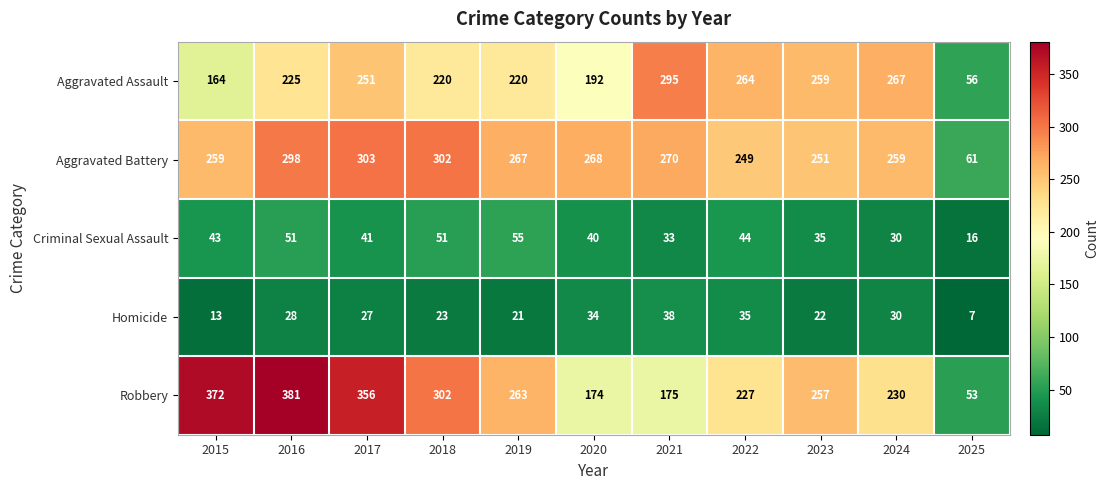

Which series has the widest spread of values?

Robbery